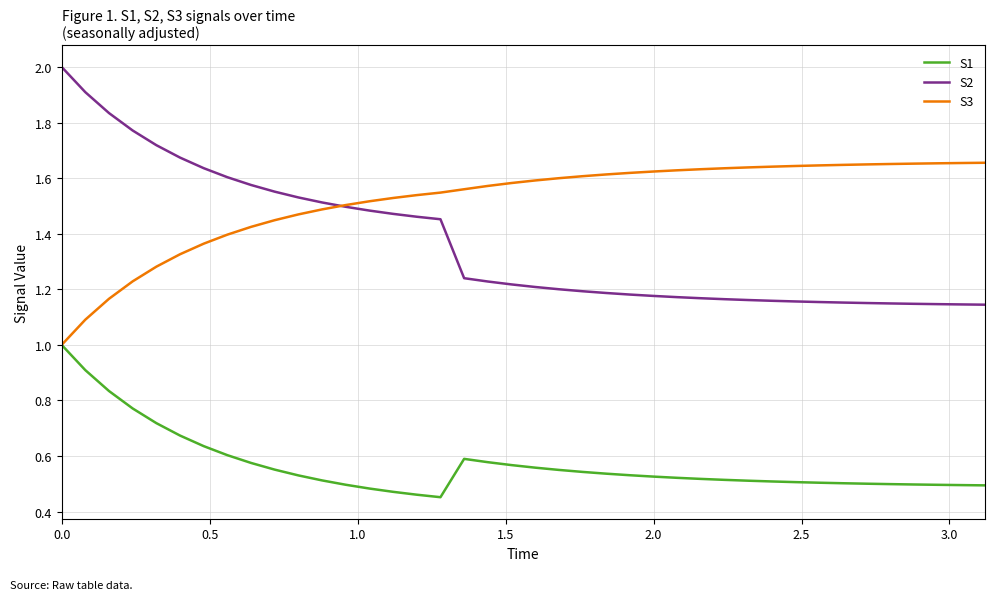

Which series has the widest spread of values?

S2